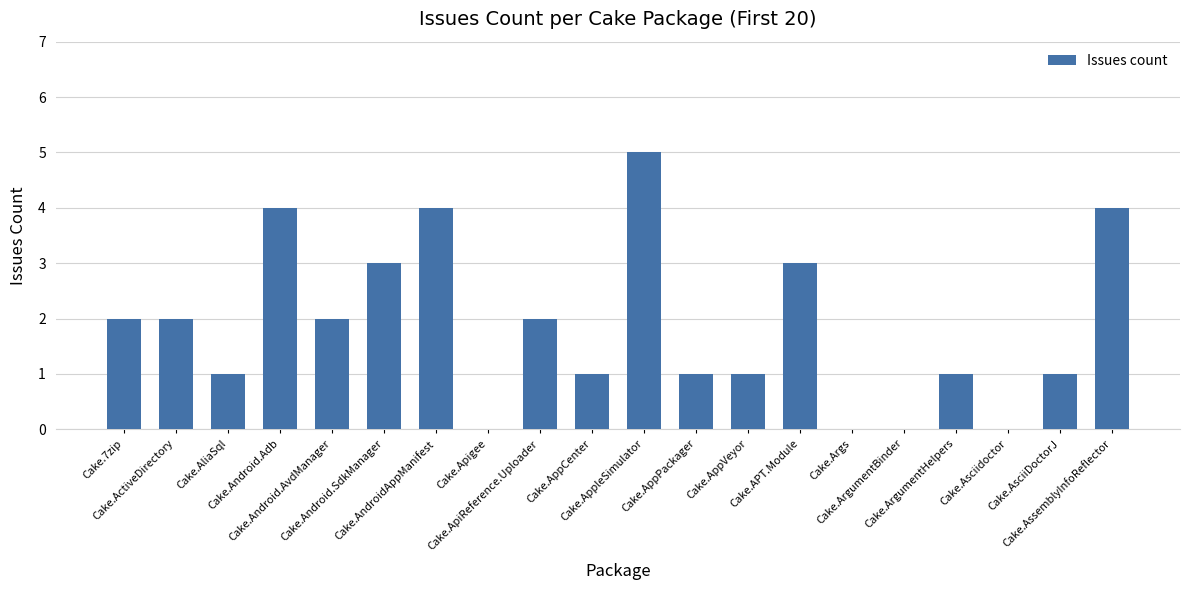

What is the sum of all values?

37